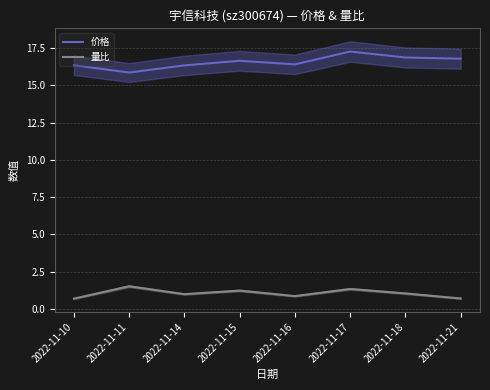

How many lines are shown in the chart?

2